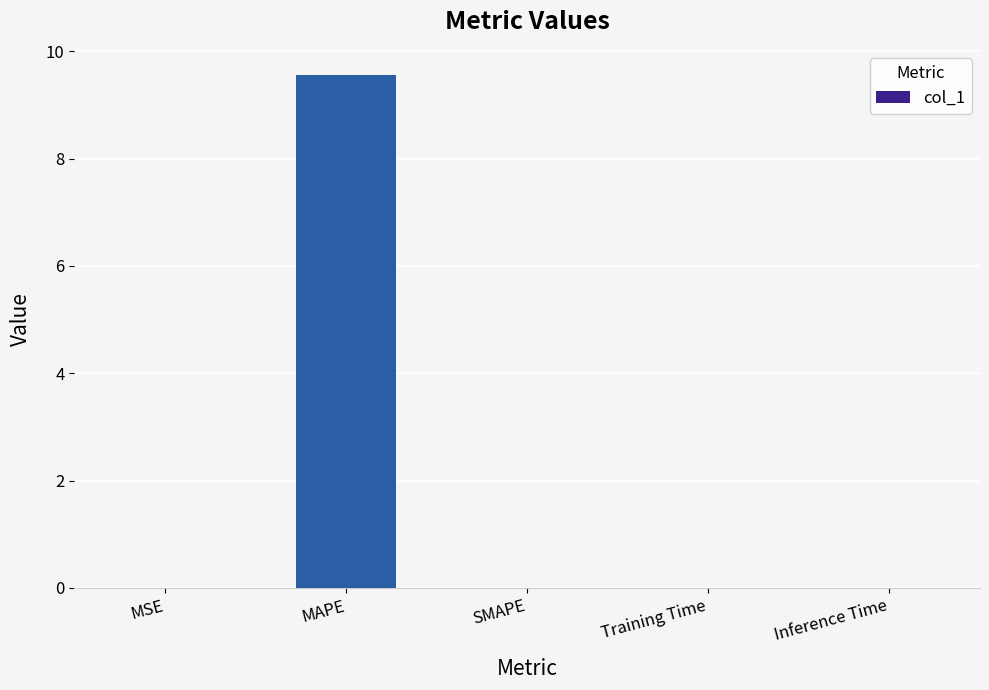

What is the greatest value displayed?

9.5